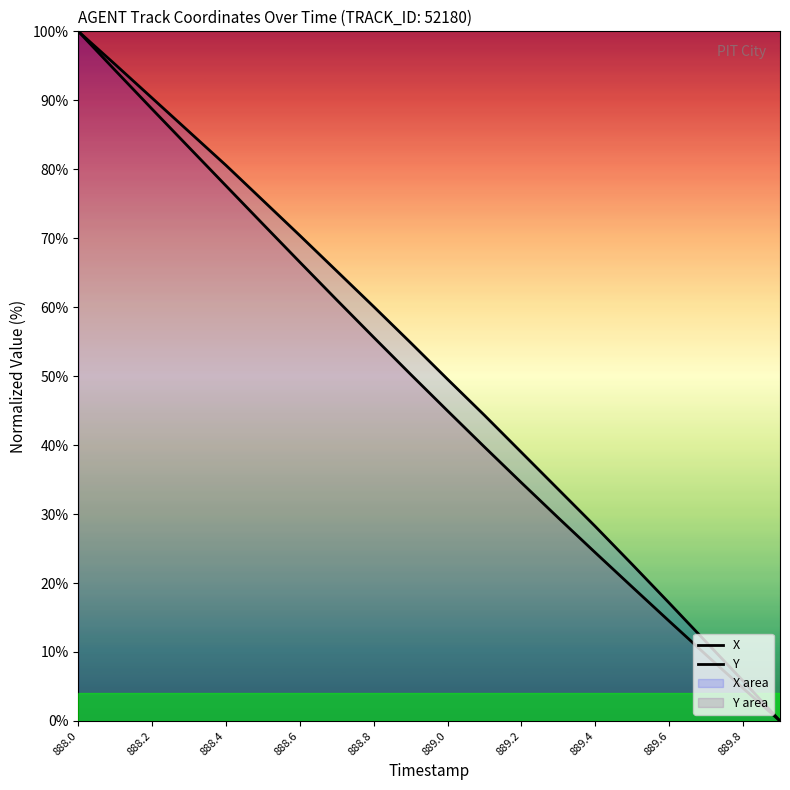

Is the value of Y at 889.0 greater than the value of X at 888.4?

No